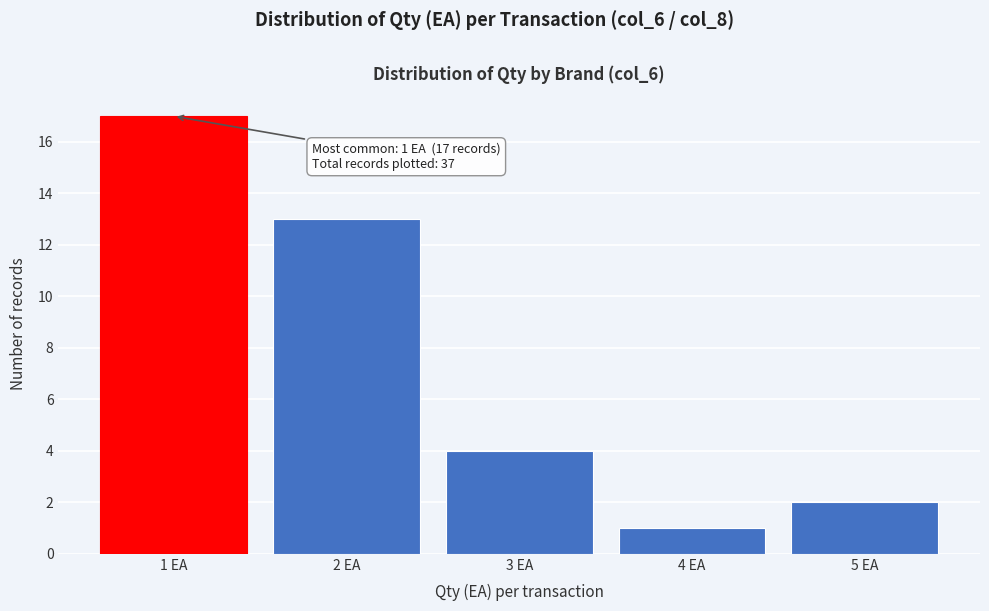

Which range on the x-axis has the tallest bar?

0.5 to 1.5